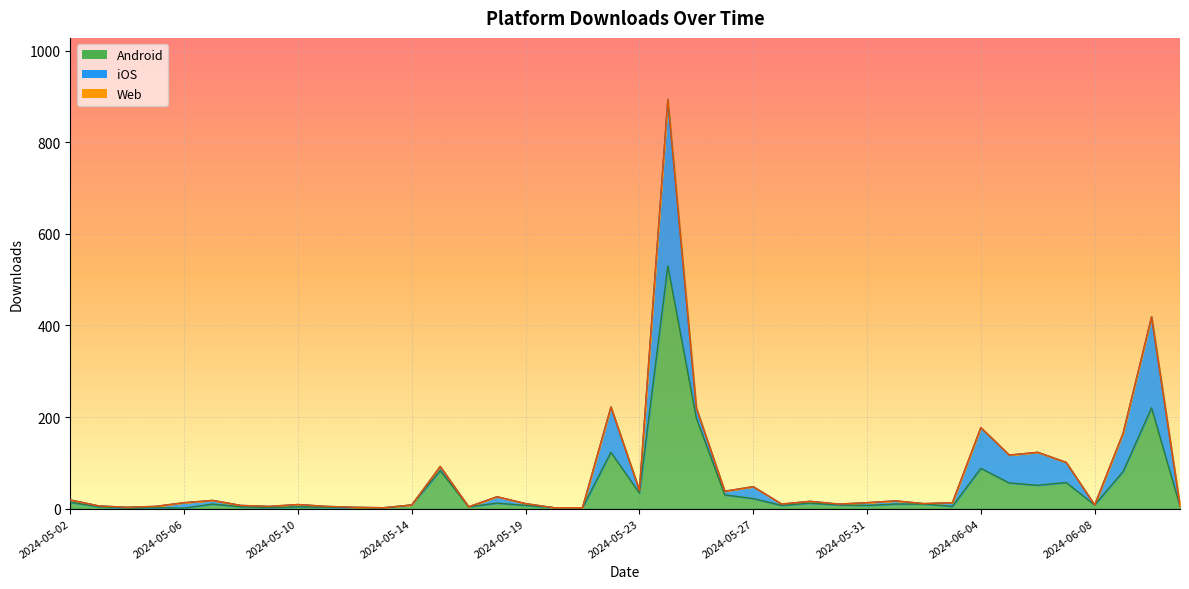

Rank the categories by Android value from highest to lowest.

2024-05-24, 2024-06-10, 2024-05-25, 2024-05-22, 2024-06-04, 2024-05-15, 2024-06-09, 2024-06-07, 2024-06-05, 2024-06-06, 2024-05-23, 2024-05-26, 2024-05-27, 2024-05-02, 2024-05-17, 2024-05-29, 2024-05-07, 2024-06-01, 2024-06-02, 2024-05-14, 2024-05-30, 2024-06-08, 2024-05-19, 2024-05-28, 2024-05-31, 2024-06-03, 2024-06-11, 2024-05-03, 2024-05-08, 2024-05-10, 2024-05-16, 2024-05-11, 2024-05-05, 2024-05-09, 2024-05-12, 2024-05-20, 2024-05-21, 2024-05-04, 2024-05-06, 2024-05-13